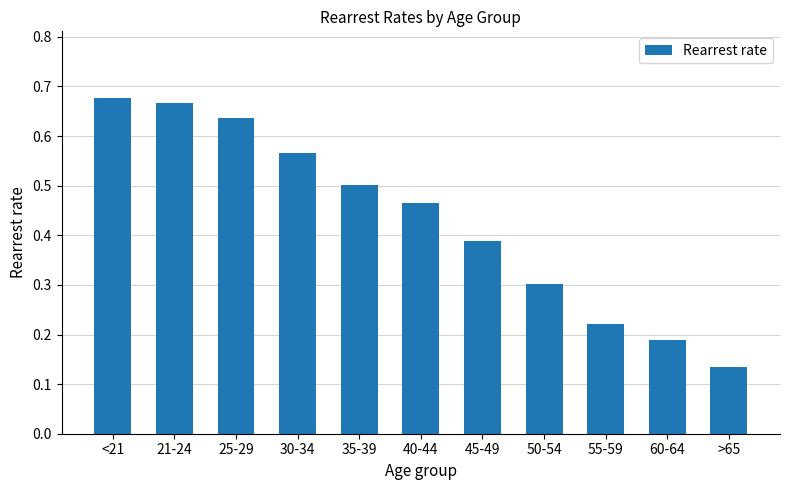

List the labels in order of value, smallest first.

>65, 60-64, 55-59, 50-54, 45-49, 40-44, 35-39, 30-34, 25-29, 21-24, <21